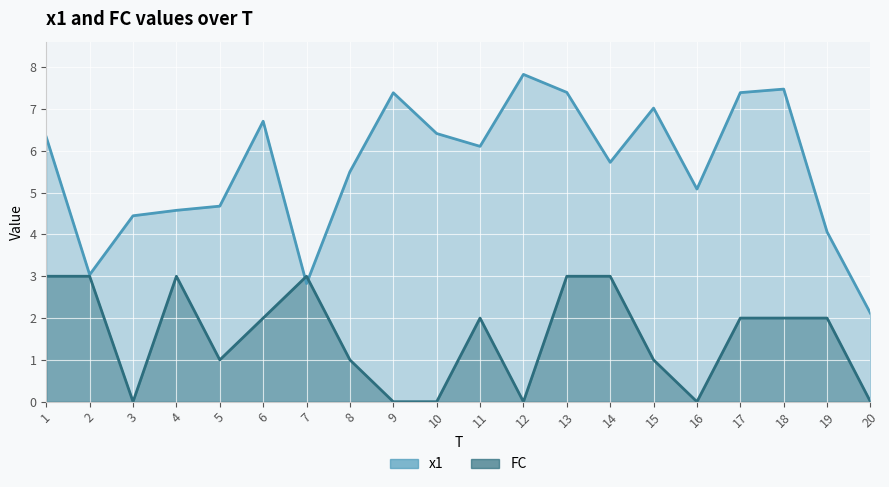

Reading left to right, extract all data points from this chart.

x1: 6.3	3.0	4.4	4.6	4.7	6.7	2.8	5.5	7.4	6.4	6.1	7.8	7.4	5.7	7.0	5.1	7.4	7.5	4.1	2.1
FC: 3.0	3.0	0.0	3.0	1.0	2.0	3.0	1.0	0.0	0.0	2.0	0.0	3.0	3.0	1.0	0.0	2.0	2.0	2.0	0.0